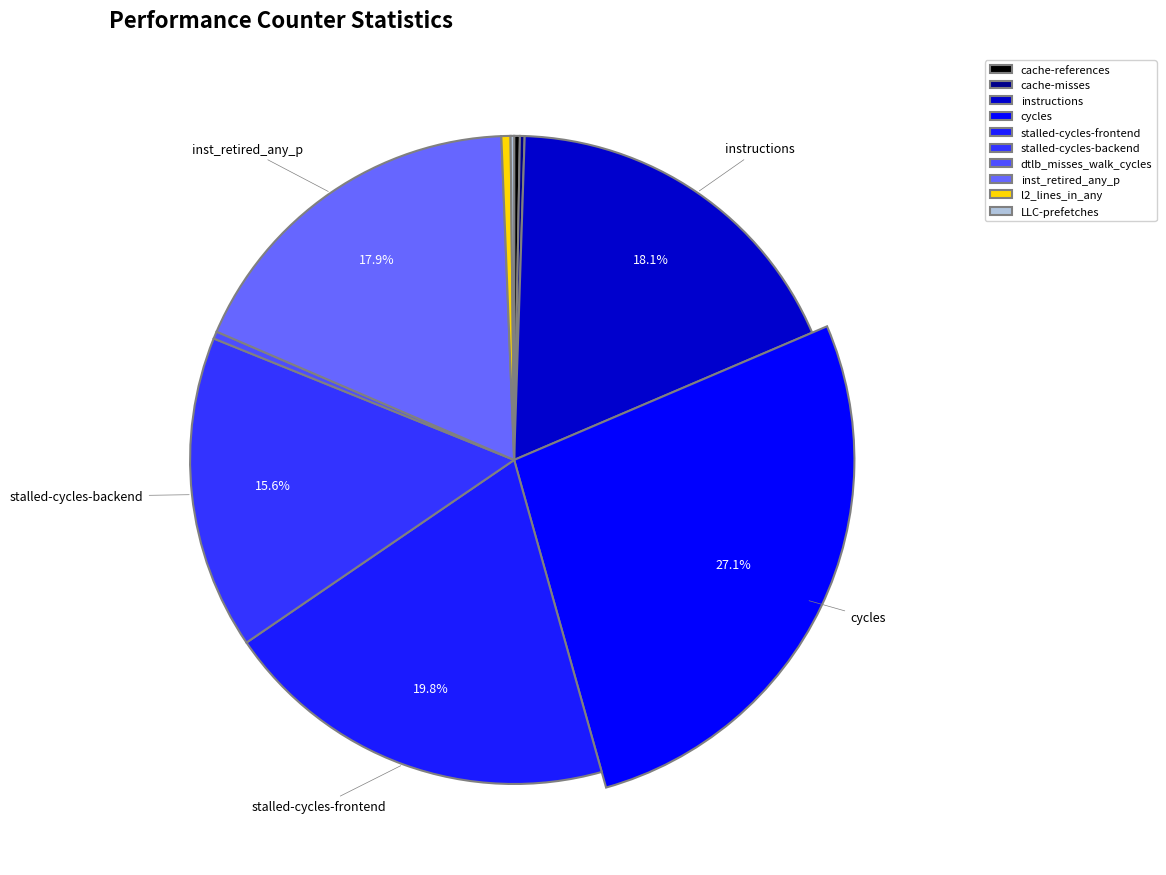

Does stalled-cycles-backend account for over 50% of the chart?

No